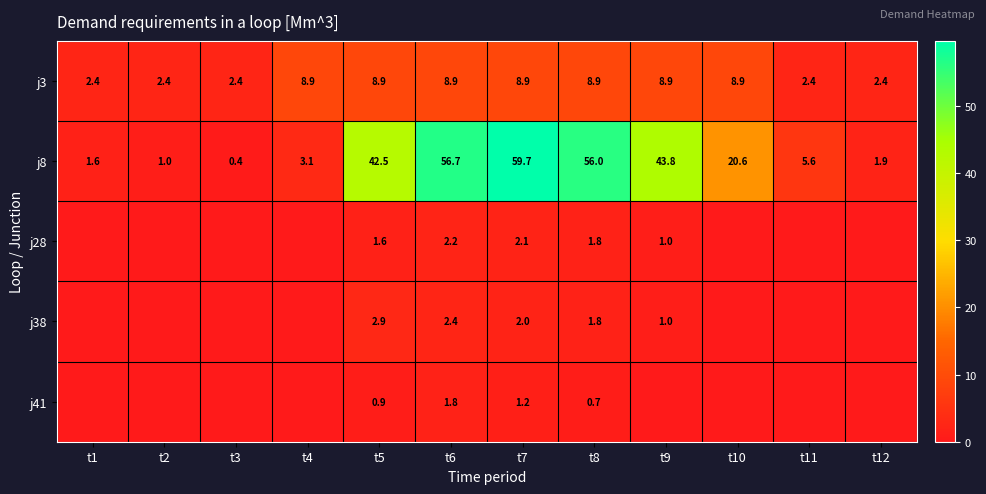

What is the highest value of the j3 series?

8.9